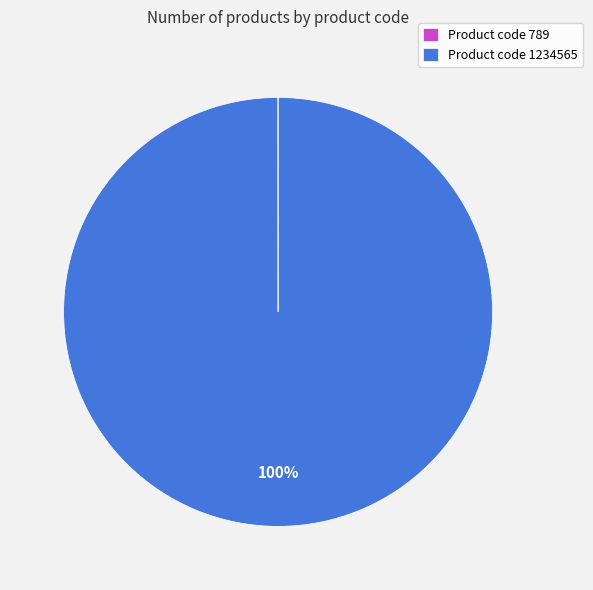

To the nearest percent, what is the average slice percentage?

50%